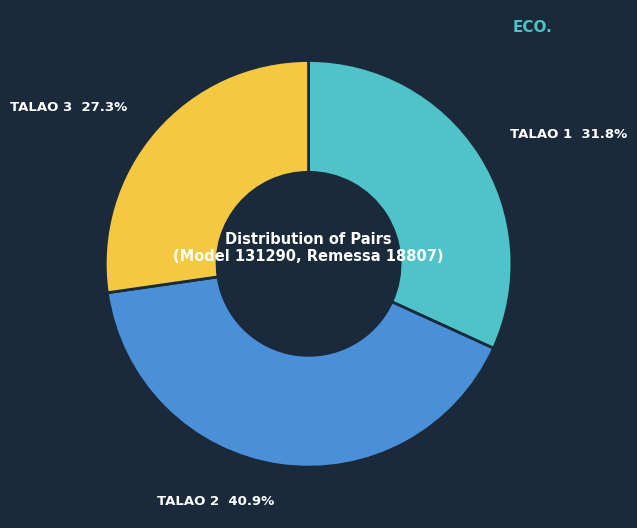

Is there any slice that represents more than half of the pie?

No